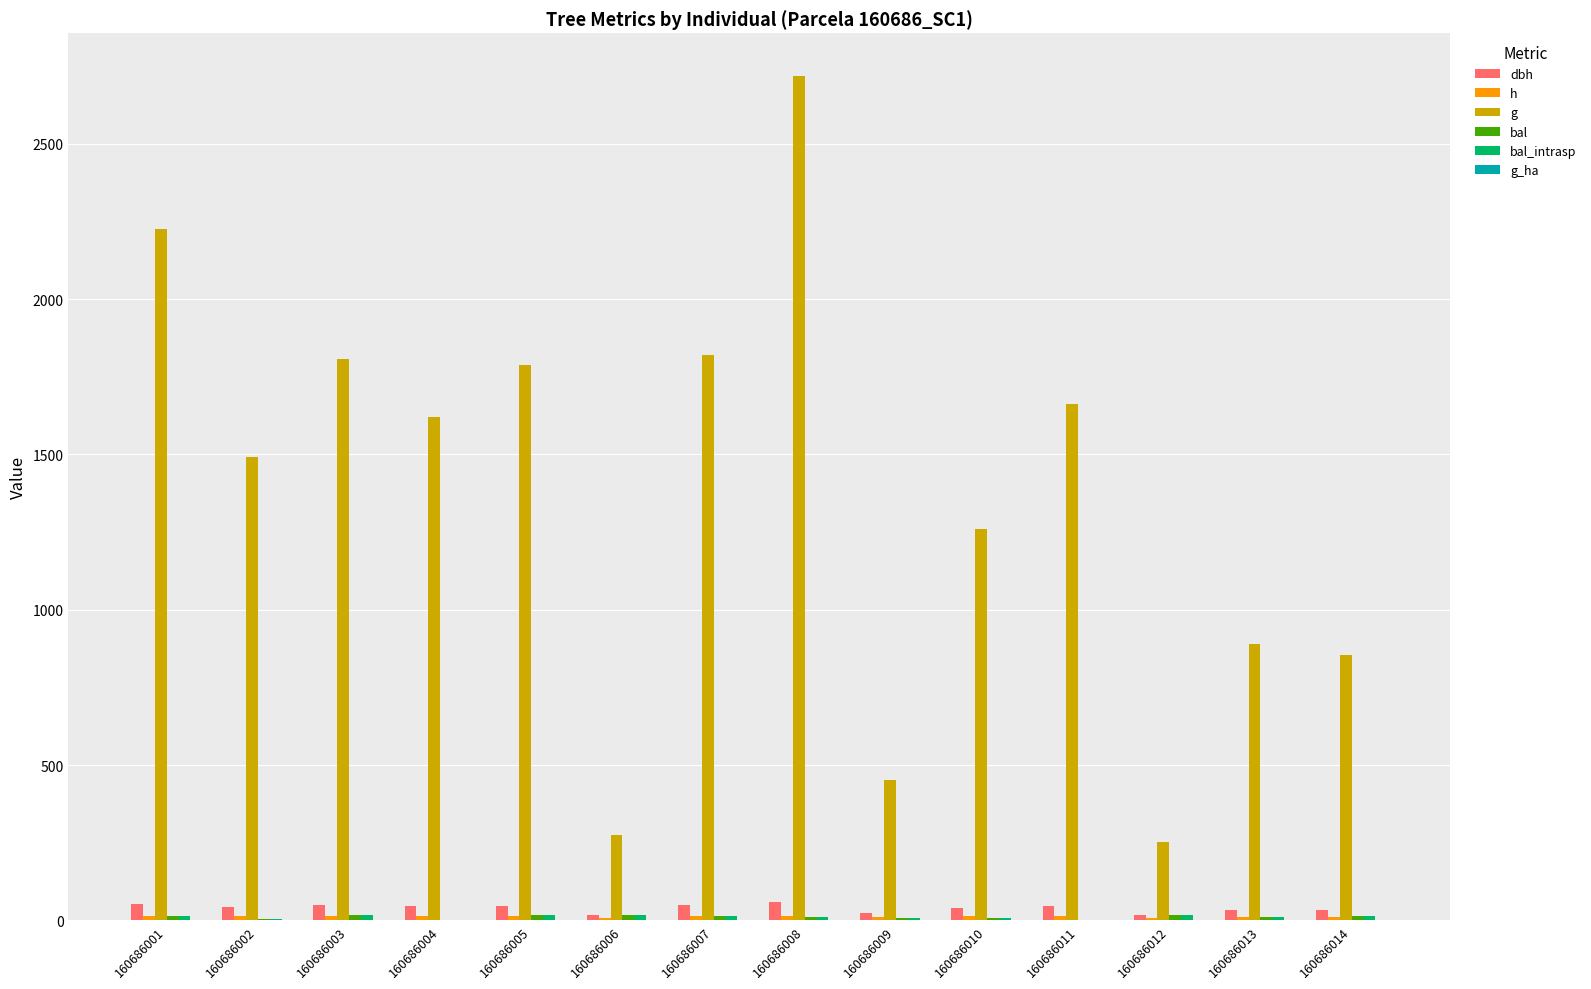

True or false: dbh has a value of 17.9 at 160686012.

True